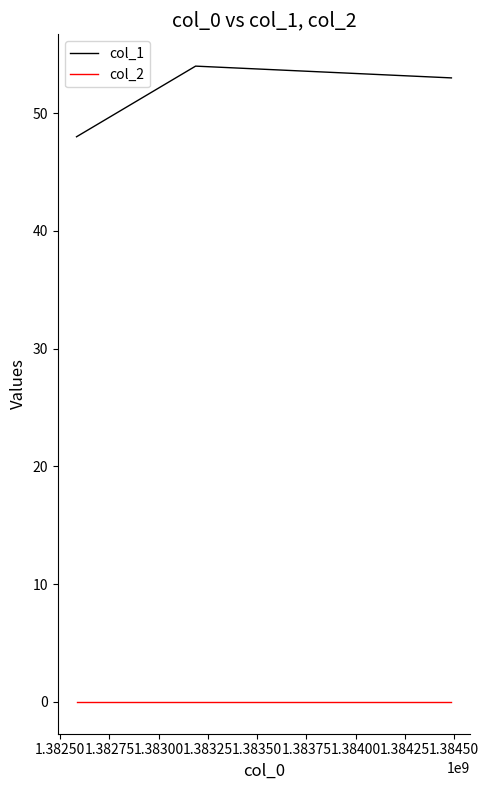

What are all the series names shown in the legend?

col_1, col_2